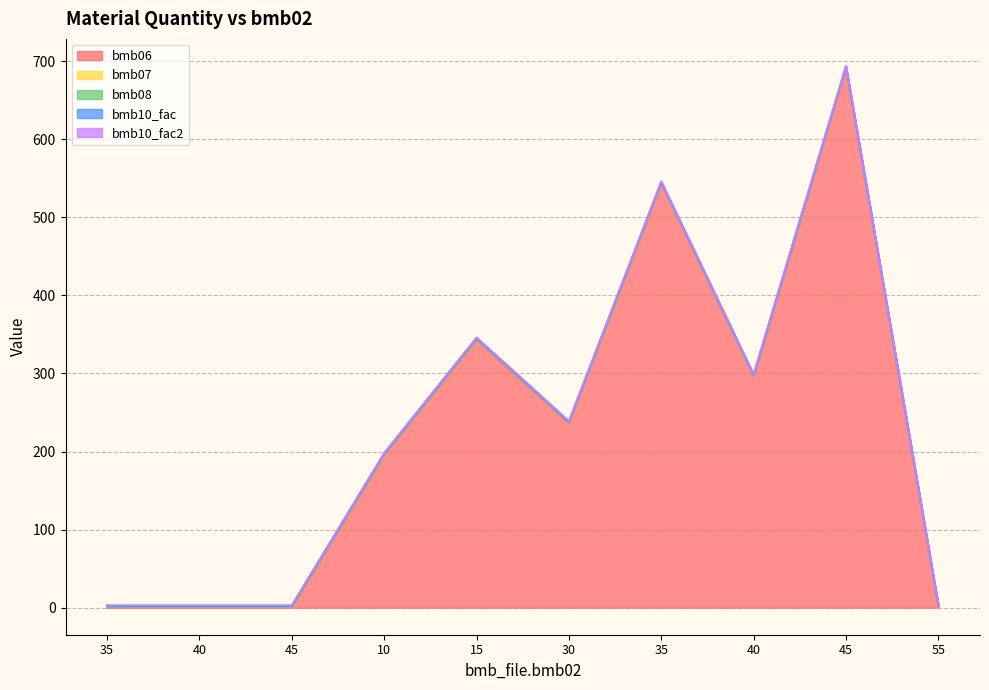

What is the greatest value displayed?

691